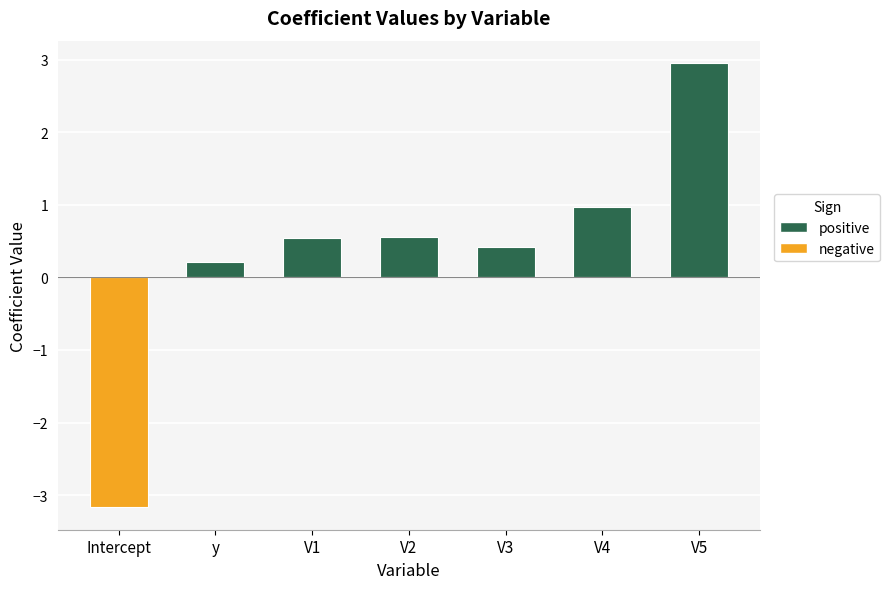

How many negative values are there?

1